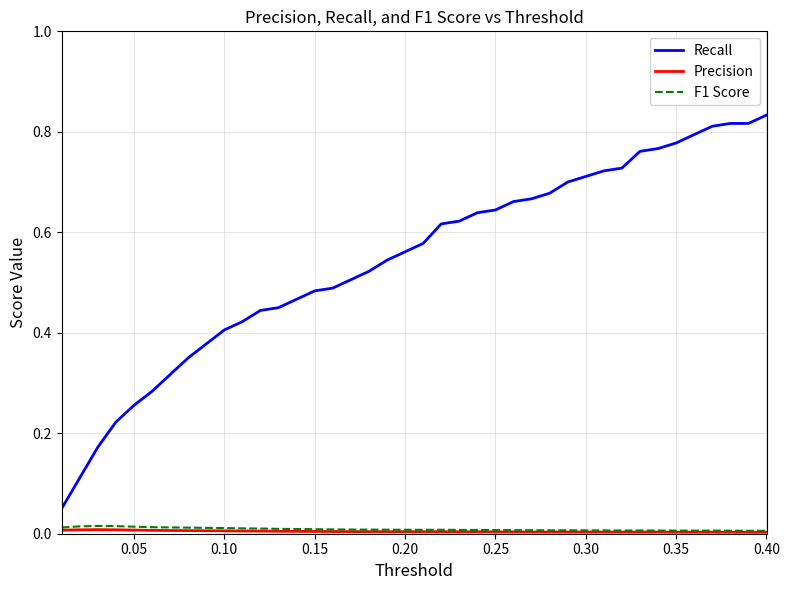

Which series has the largest range (max minus min)?

Recall